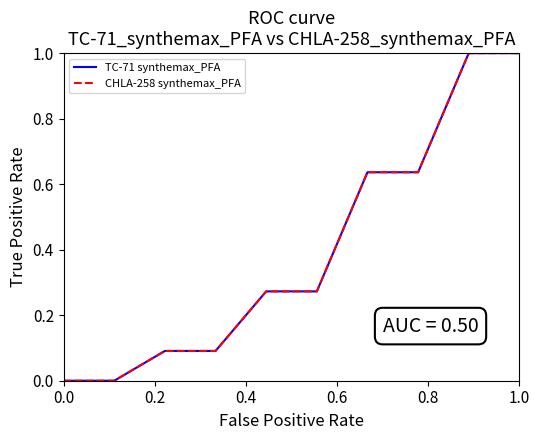

Does the chart have visible grid lines?

No